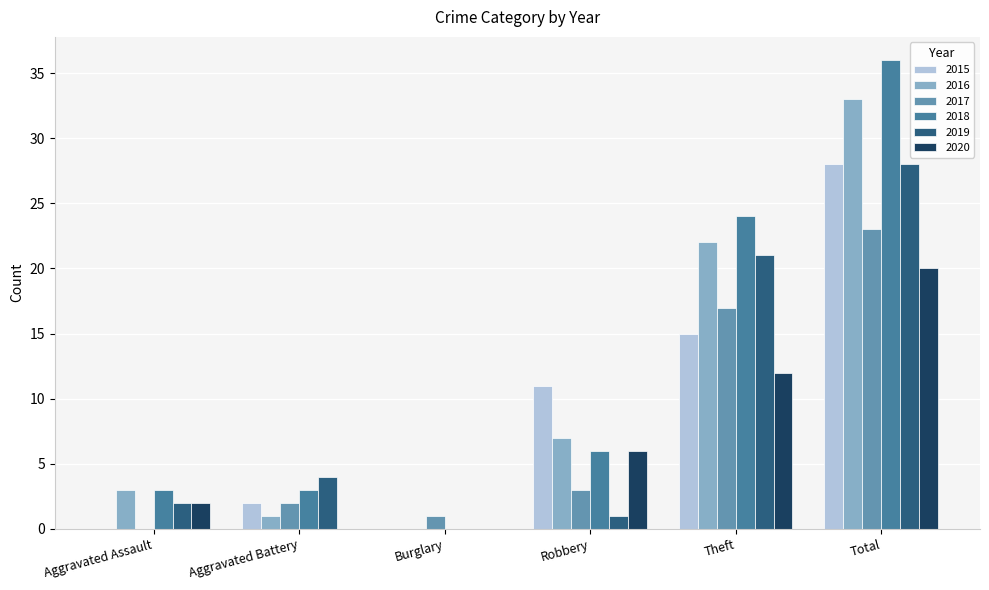

Count the number of data series in this chart.

6